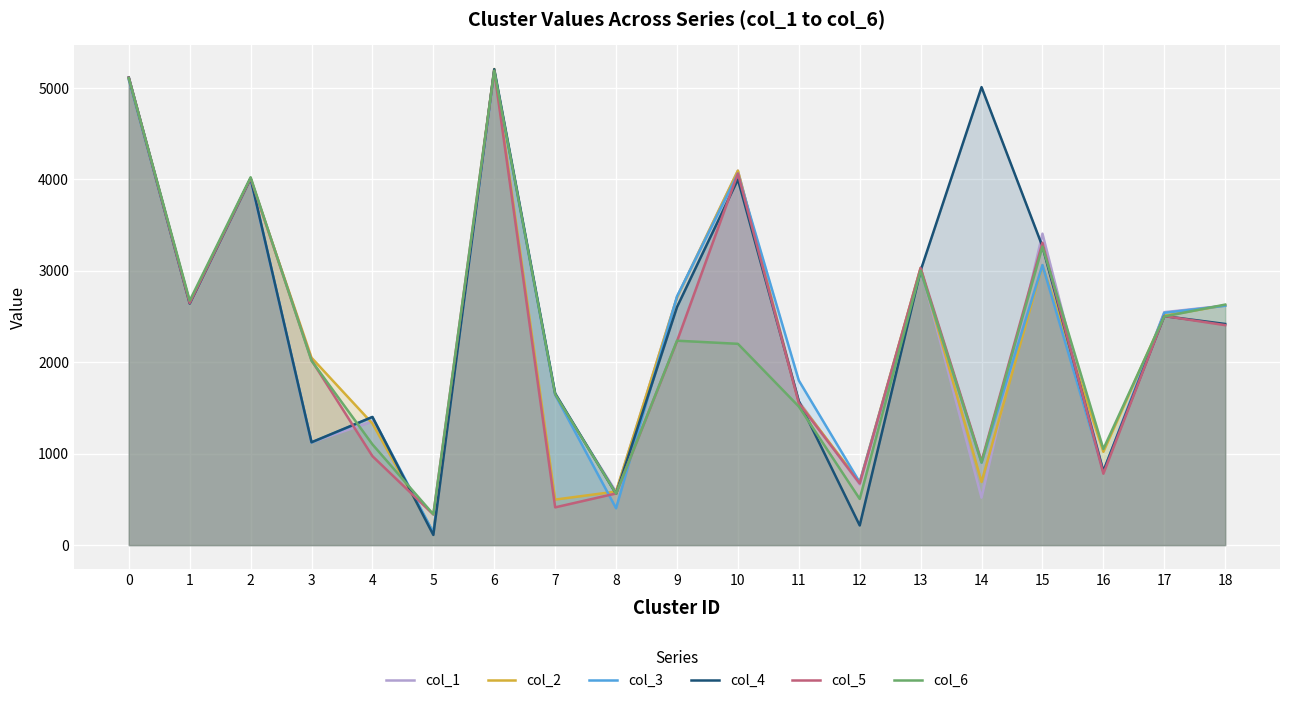

What is the value of the col_5 point at the 10th from the left?

2230